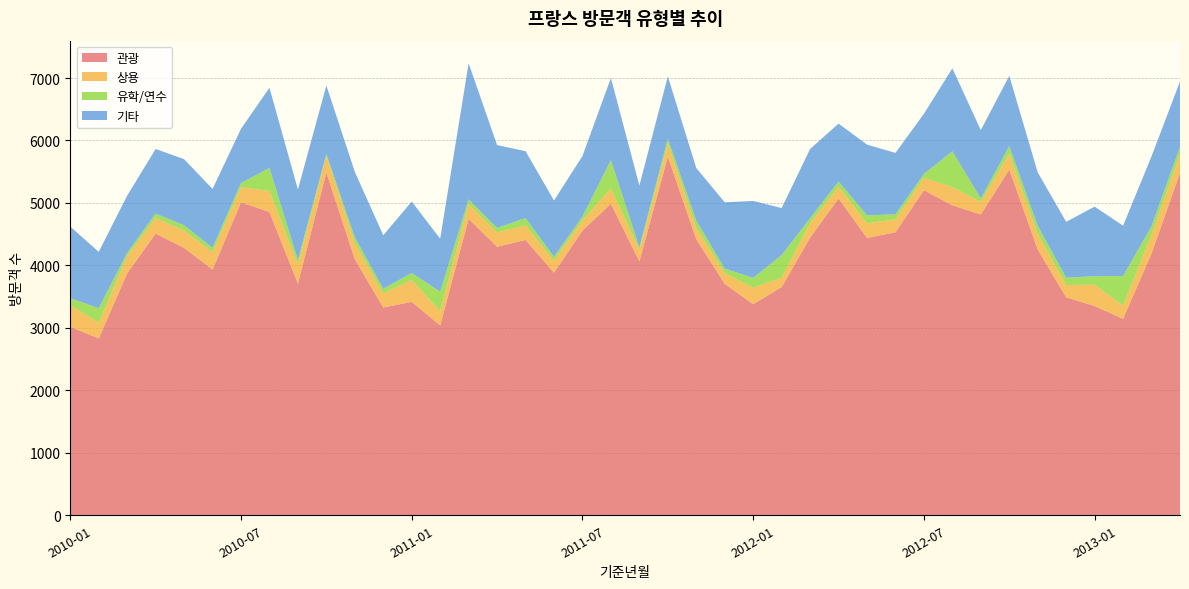

Reading left to right, list all the values displayed in this chart.

관광: 3019	2831	3874	4509	4281	3933	5010	4855	3708	5486	4098	3326	3417	3039	4746	4299	4408	3884	4558	4987	4063	5740	4420	3706	3378	3654	4445	5072	4440	4530	5204	4962	4816	5535	4255	3488	3350	3145	4193	5482
상용: 343	253	273	249	275	279	243	336	310	269	259	223	351	229	236	227	231	190	160	245	189	211	179	167	264	151	231	189	234	207	199	290	200	252	247	198	342	212	300	290
유학/연수: 115	230	54	72	87	71	66	368	66	28	92	78	111	312	76	73	119	63	65	453	36	76	119	75	158	360	79	82	128	81	61	575	55	122	132	117	135	473	134	125
기타: 1145	903	916	1034	1058	941	868	1285	1131	1098	1048	856	1144	847	2178	1327	1071	902	968	1315	990	999	841	1062	1232	753	1109	927	1132	983	963	1328	1095	1126	855	895	1114	806	1120	1048